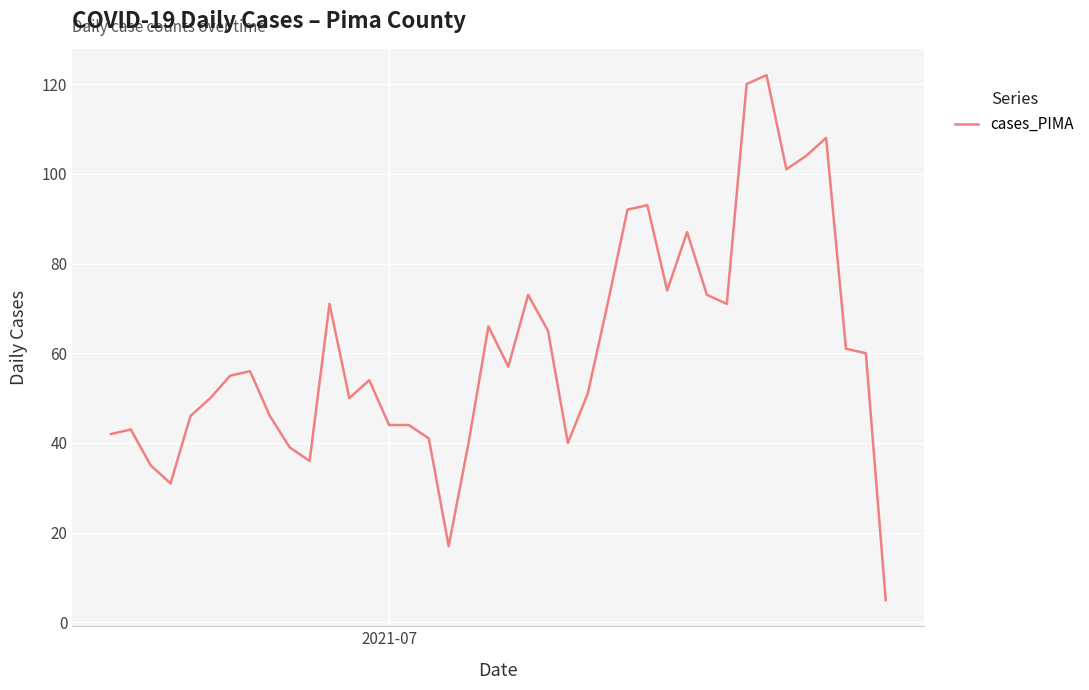

What is the smallest value displayed?

5